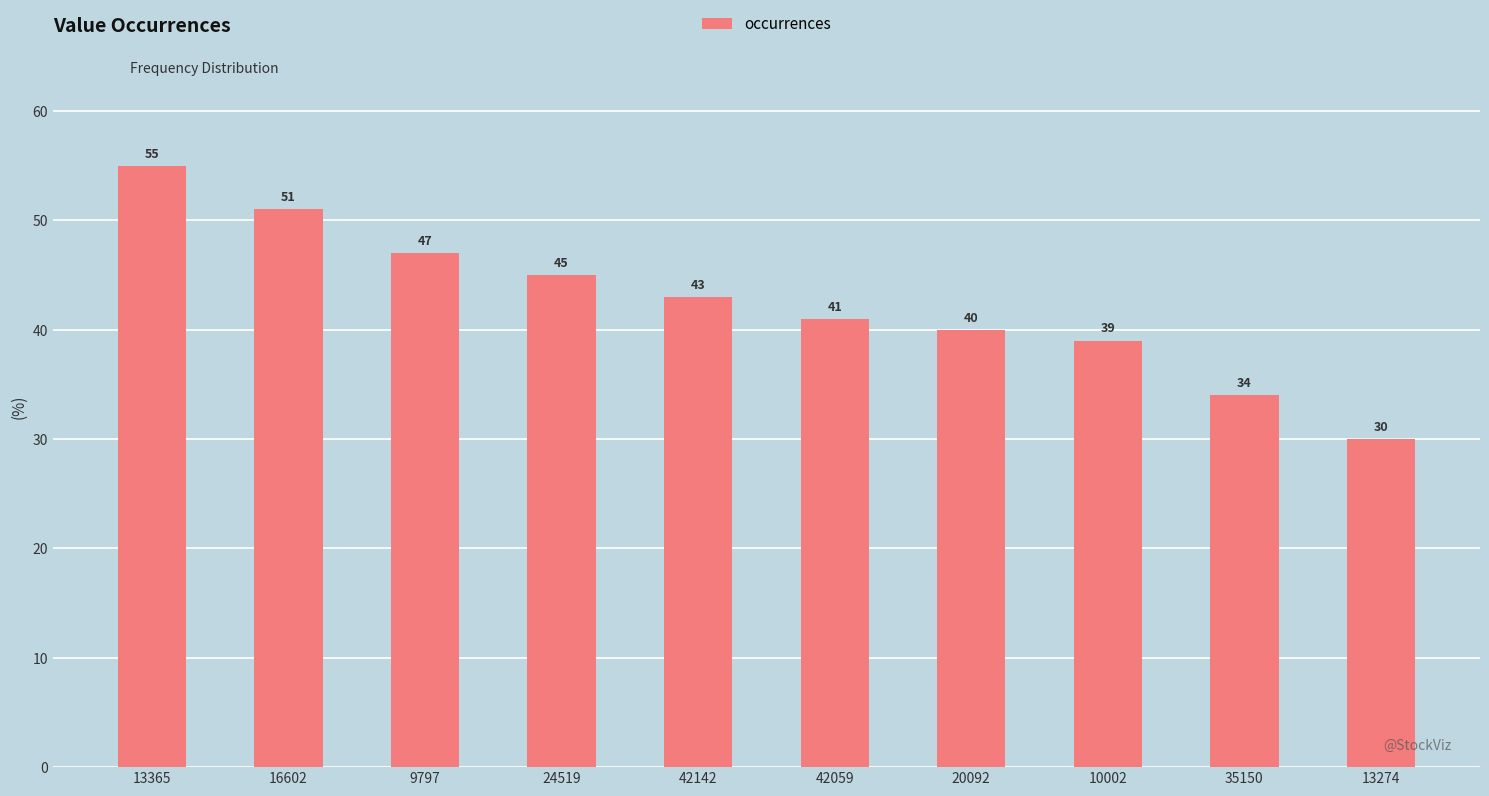

At which category does the chart reach its peak across all series?

13365